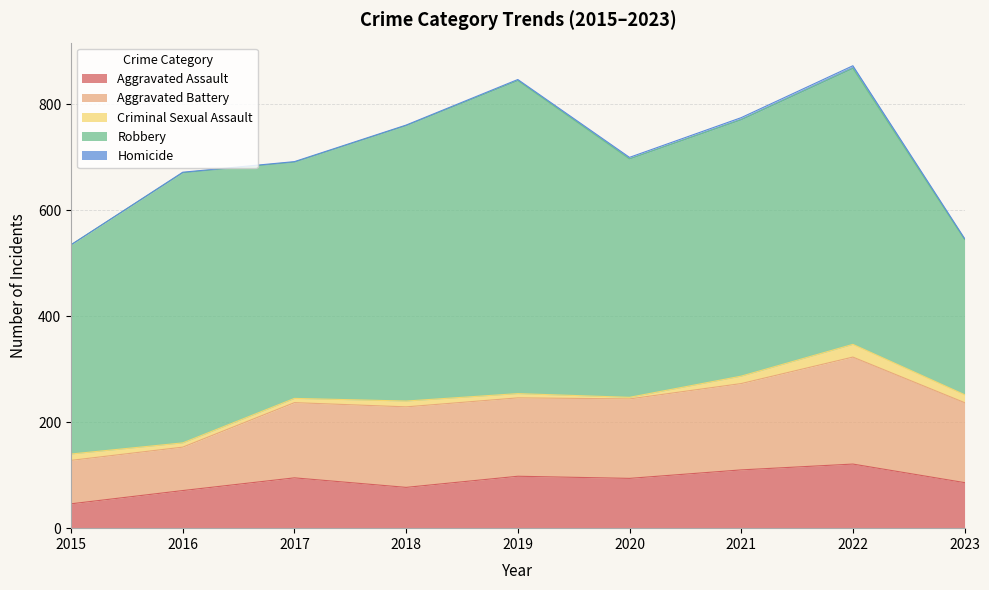

The Aggravated Assault series shows 121 at 2022. True or false?

True